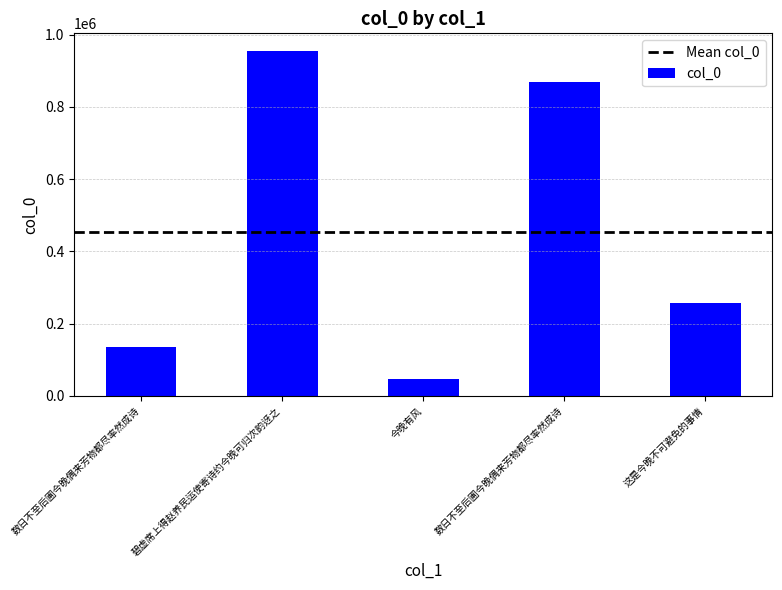

How many bars are there in total?

5